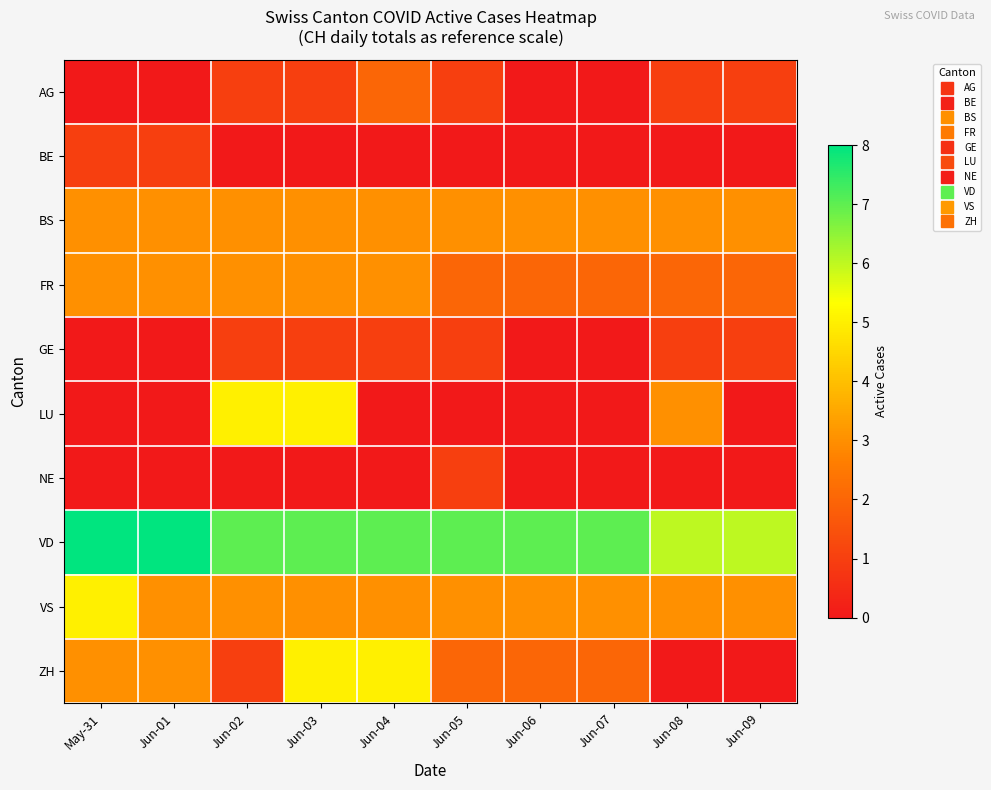

List the series in order of their peak value, lowest first.

BE, GE, NE, AG, BS, FR, LU, VS, ZH, VD